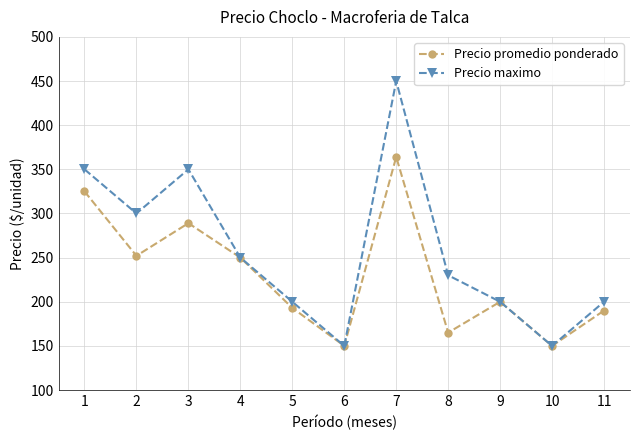

Is the value of Precio promedio ponderado at 7 greater than the value of Precio maximo at 2?

Yes